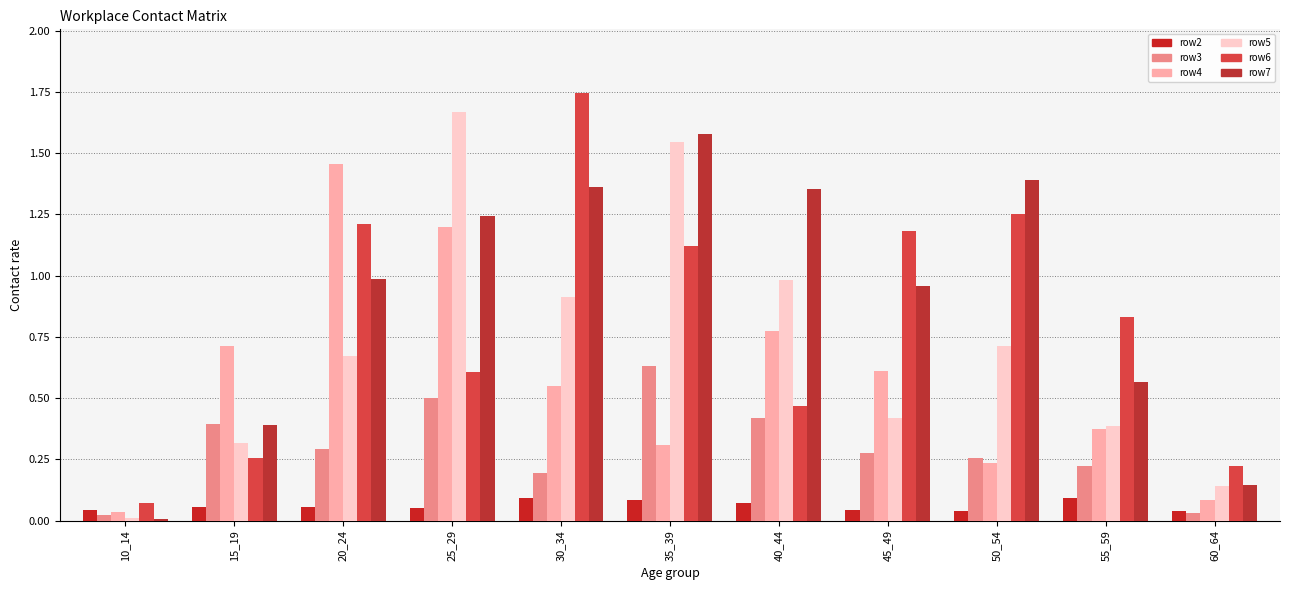

How many groups of bars are there?

11